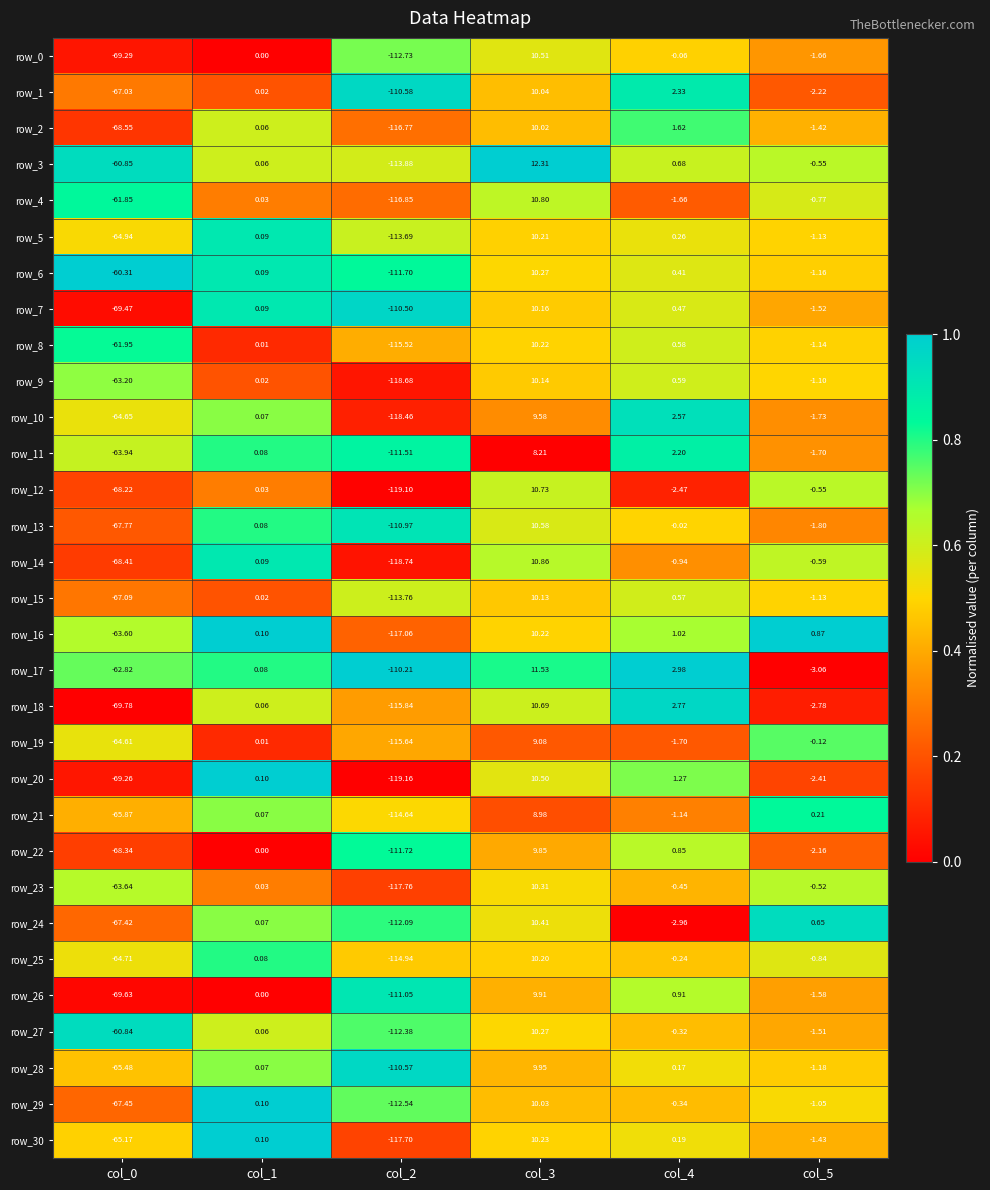

The row_1 series shows 0.3 at col_5. True or false?

False